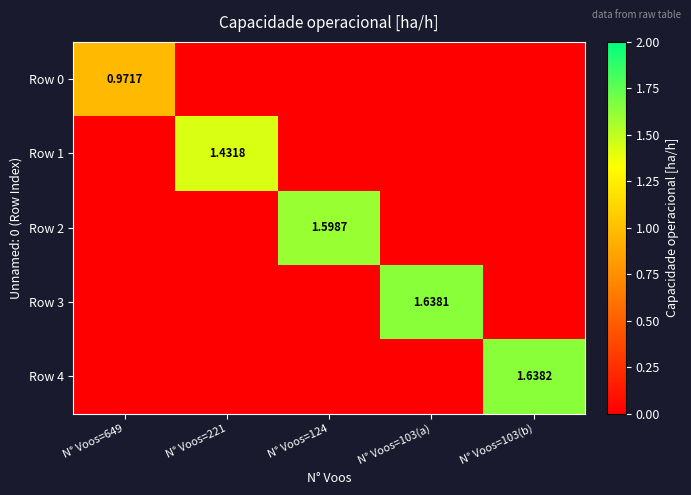

What is the total value across all series at N° Voos=103(b)?

1.6